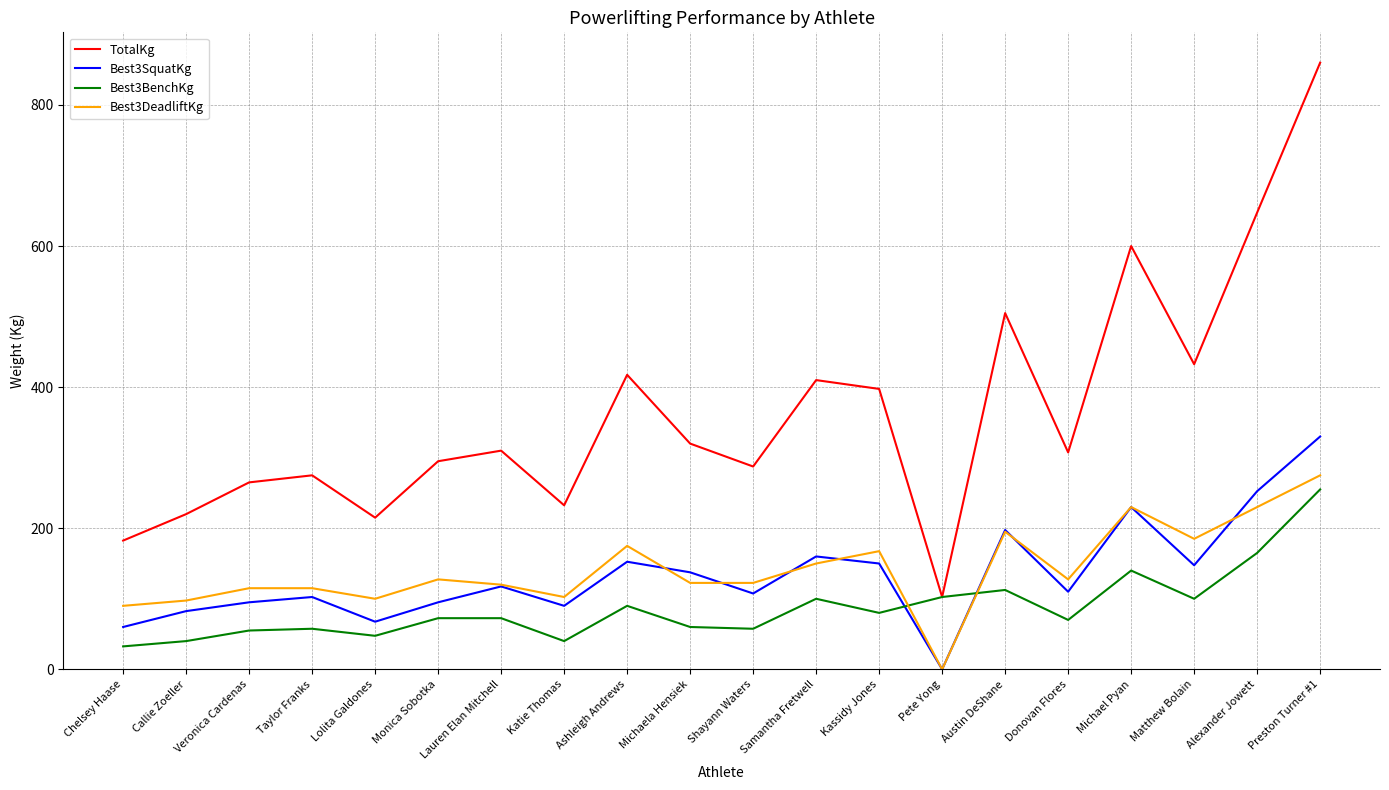

True or false: Best3SquatKg has more than 2 interior local peaks.

True